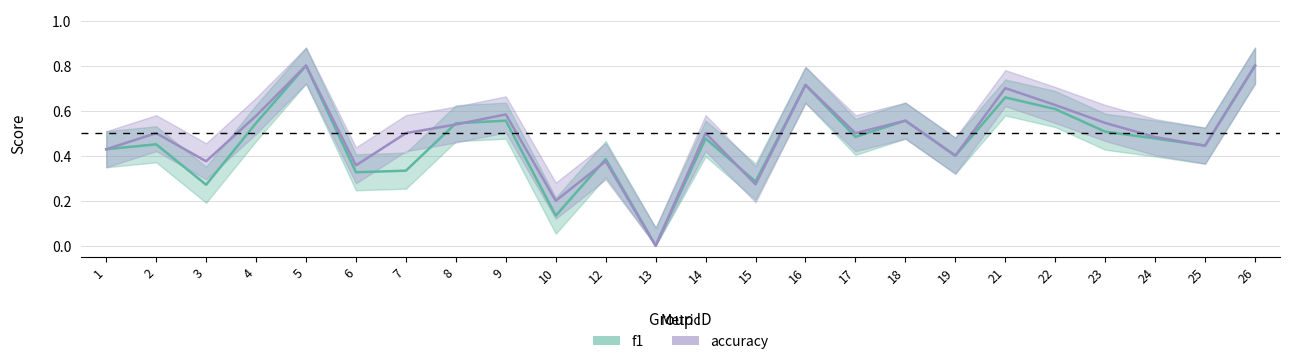

At which category does the chart reach its minimum across all series?

13